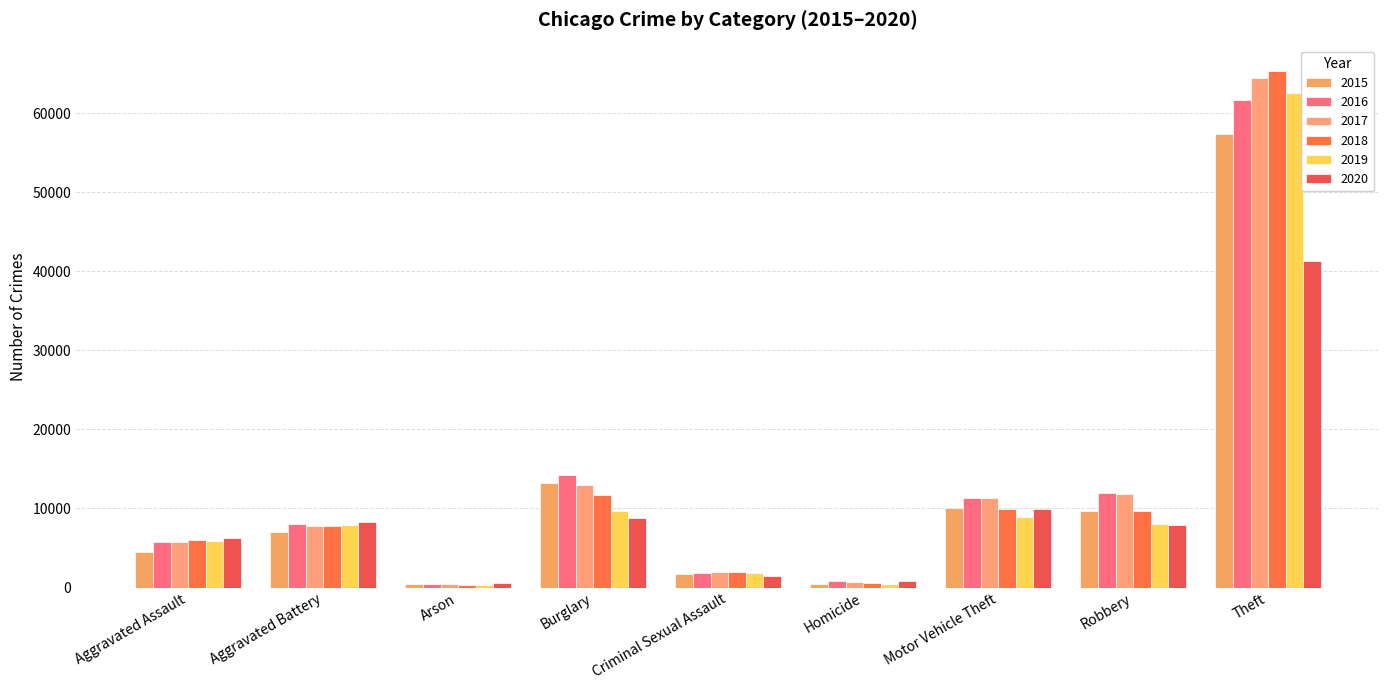

Where is 2015 nearest to the value 28897?

Burglary